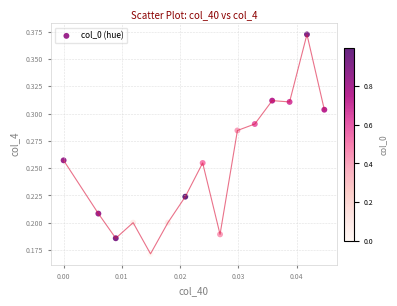

How many data points are displayed?

15